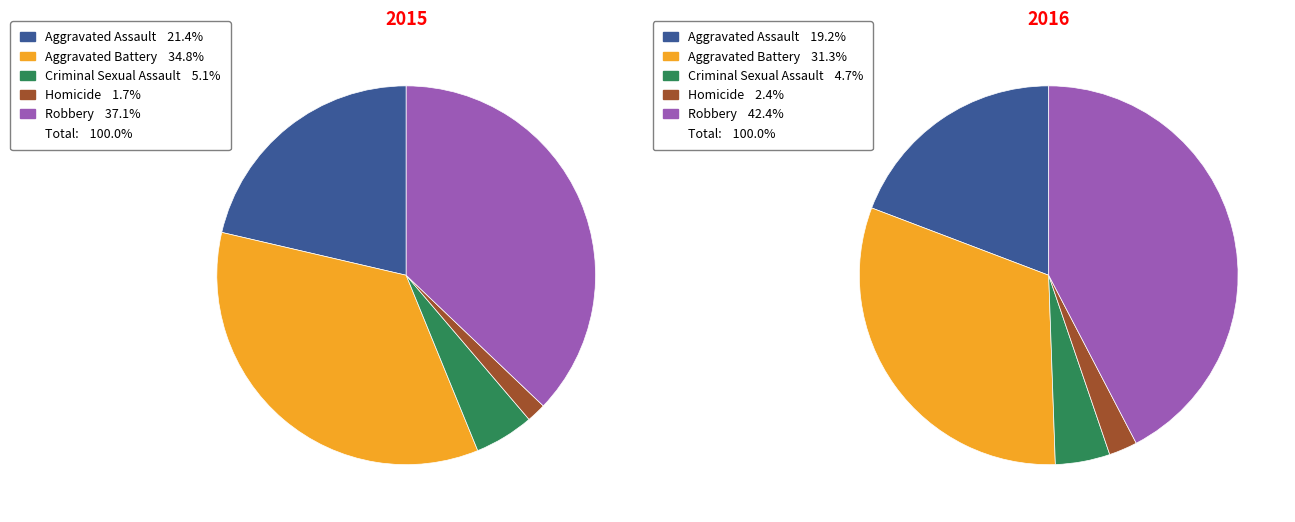

Which slice is the largest?

Robbery